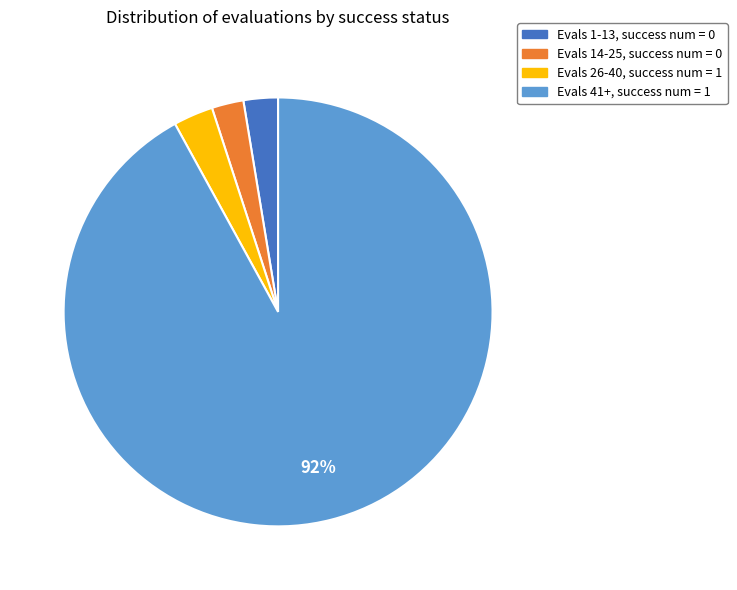

To the nearest percent, what is the average slice percentage?

25%